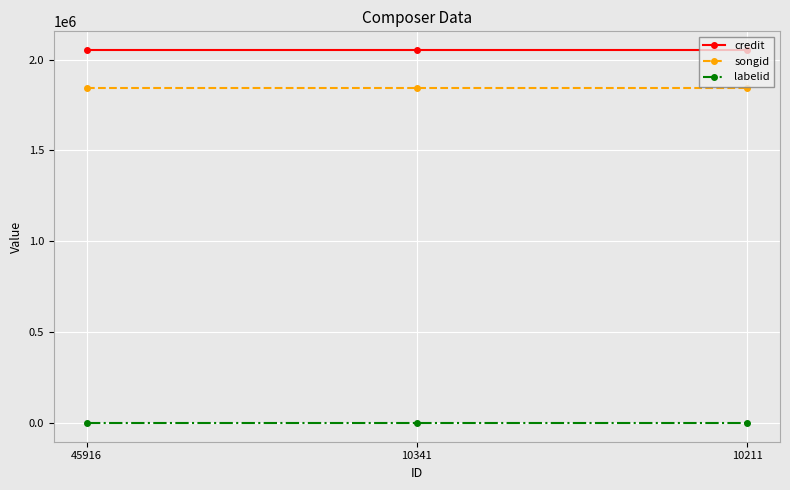

What is the spread (max minus min) of values at 10211?

2052080